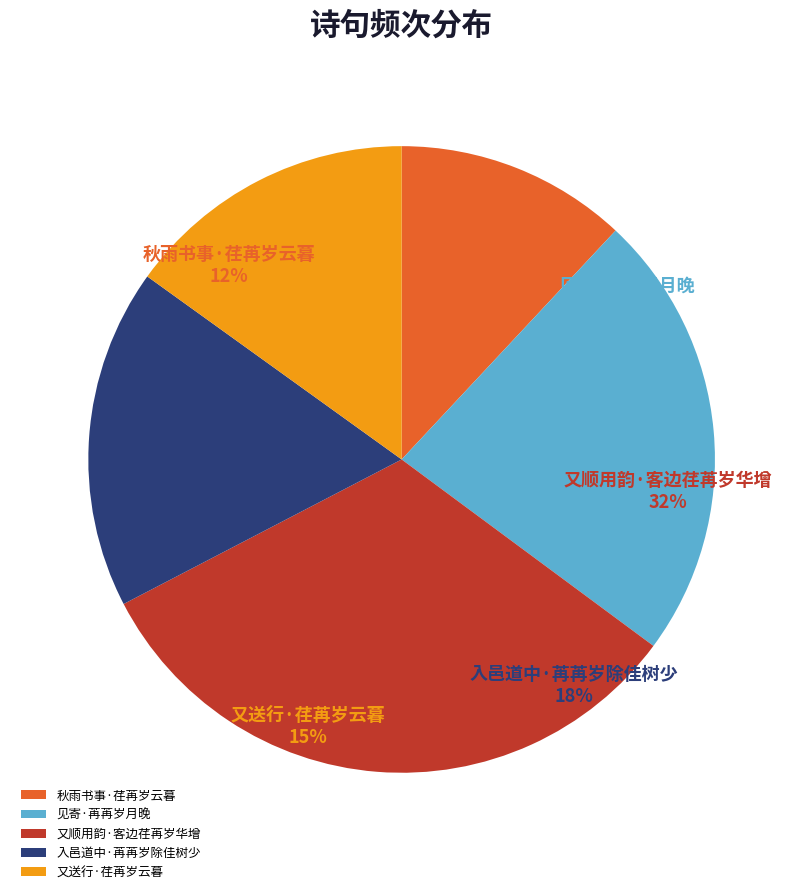

Is it true that 入邑道中·苒苒岁除佳树少 is 12% of the pie?

False